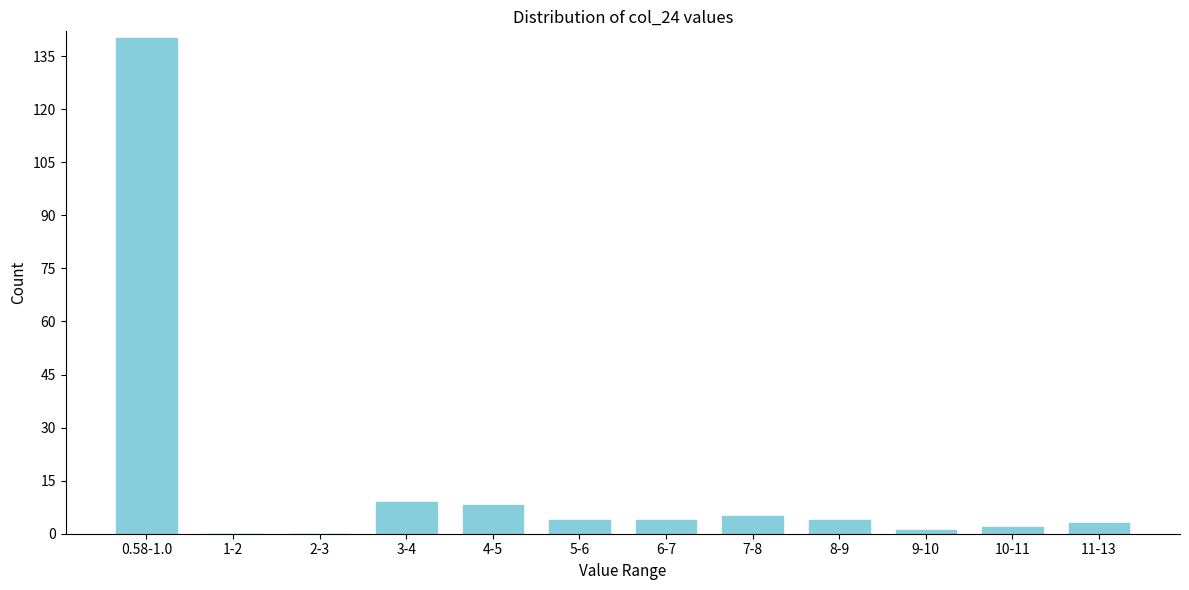

Reading left to right, what are all the values shown in this chart?

0.58-1.0=140	1-2=0	2-3=0	3-4=9	4-5=8	5-6=4	6-7=4	7-8=5	8-9=4	9-10=1	10-11=2	11-13=3